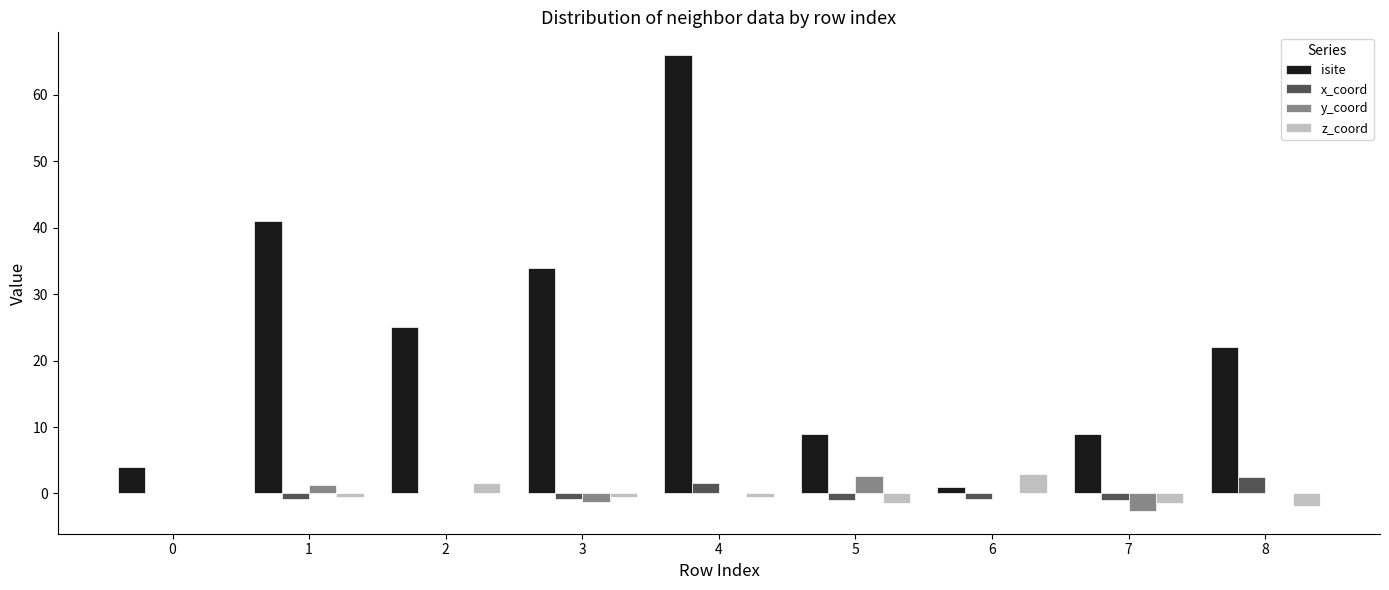

What is the total value across all series at 3?

31.4